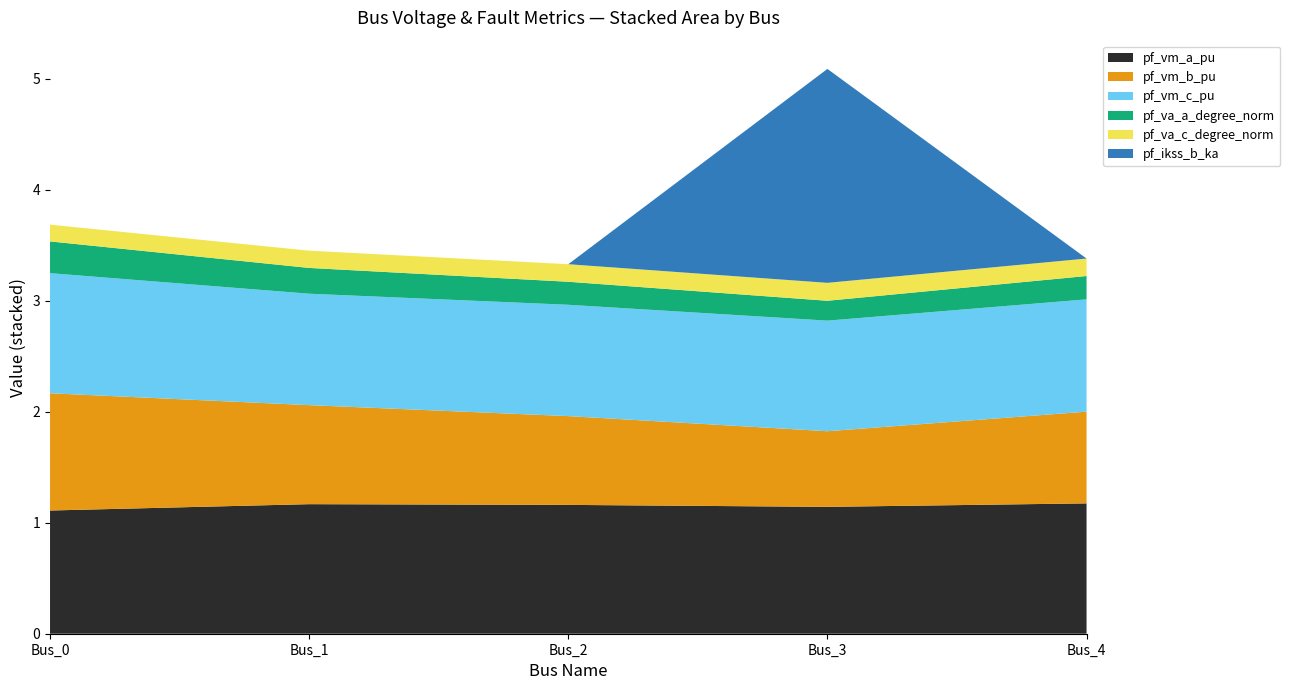

Reading left to right, what are all the values shown in this chart?

pf_vm_a_pu: 1.1	1.2	1.2	1.1	1.2
pf_vm_b_pu: 1.1	0.9	0.8	0.7	0.8
pf_vm_c_pu: 1.1	1.0	1.0	1.0	1.0
pf_va_a_degree_norm: 0.3	0.2	0.2	0.2	0.2
pf_va_c_degree_norm: 0.2	0.2	0.2	0.2	0.2
pf_ikss_b_ka: 0.0	0.0	0.0	1.9	0.0